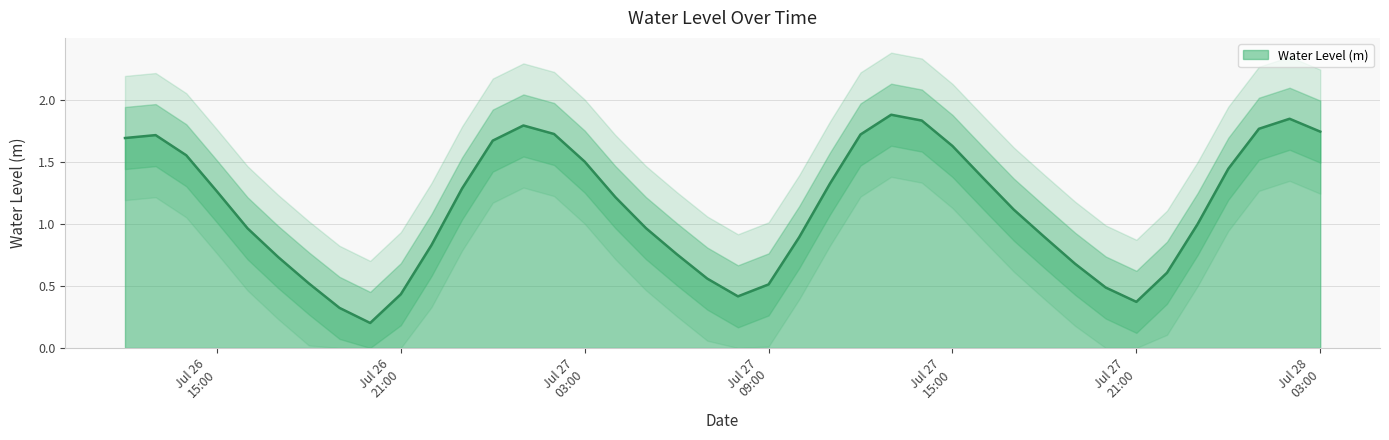

What is the maximum value for Water Level (m)?

1.9